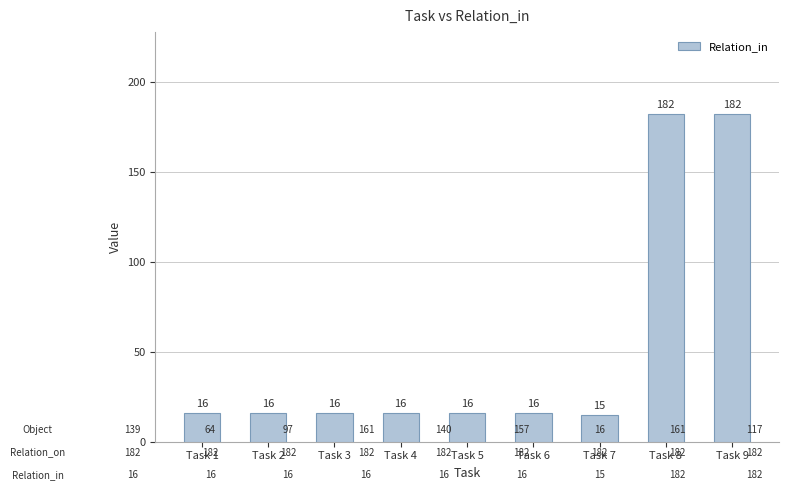

What is the minimum value shown in the chart?

15